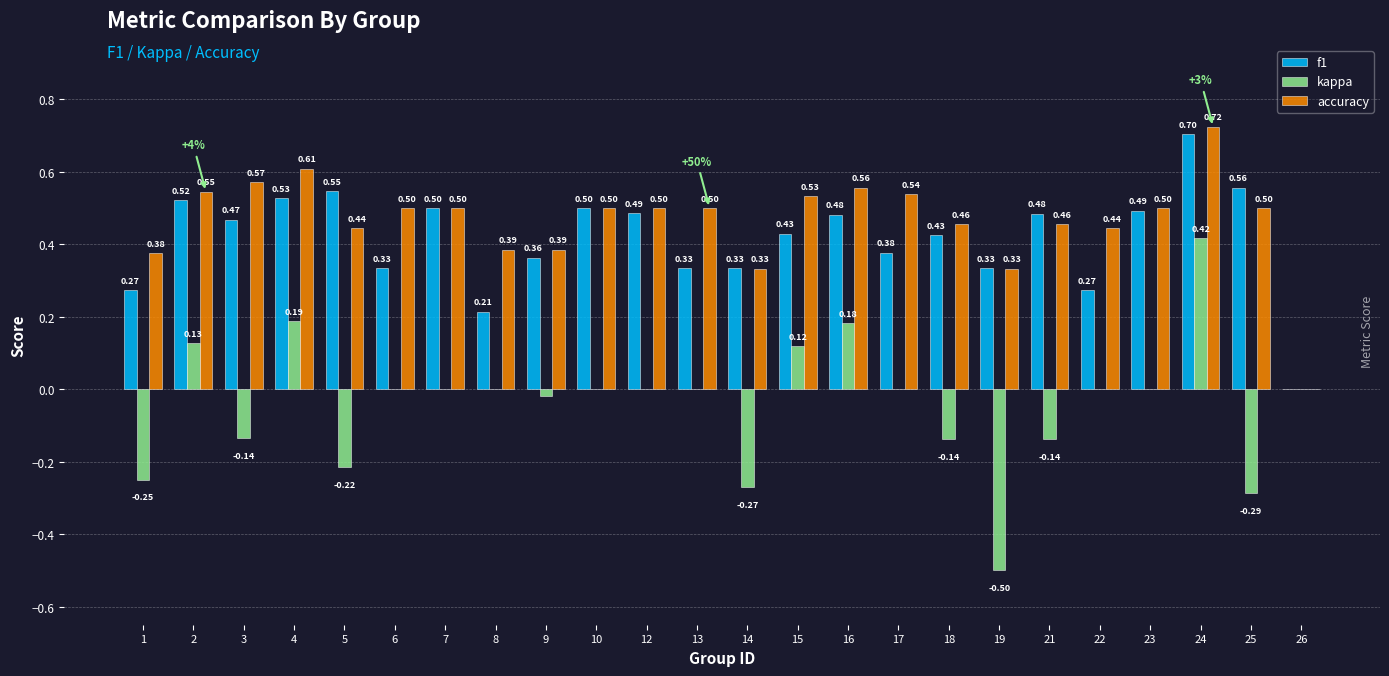

What is the total value across all series at 15?

1.1